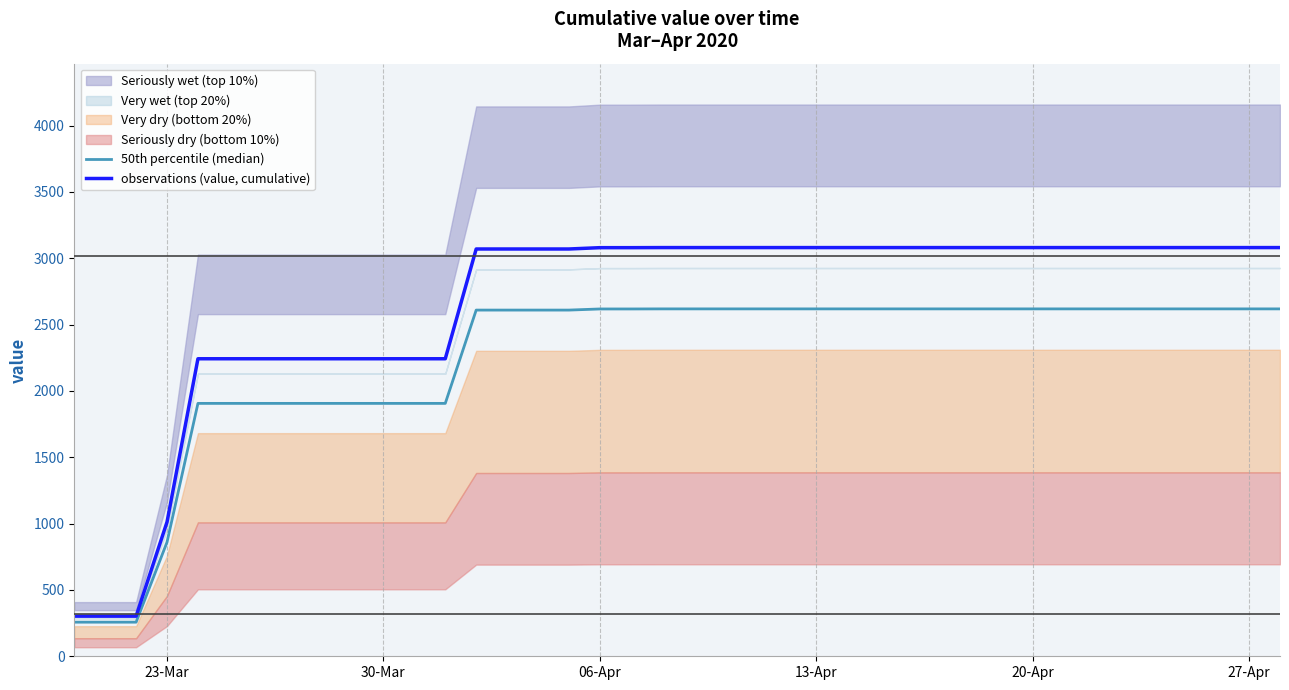

What is the greatest value displayed?

3080.0